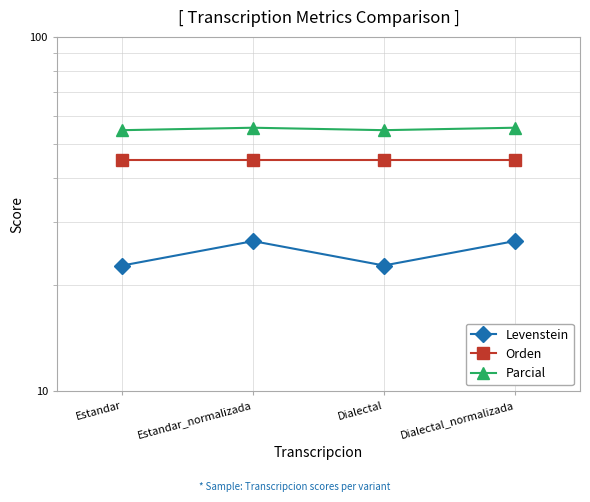

What is the sum of the Orden values at Estandar_normalizada and Dialectal_normalizada?

89.9